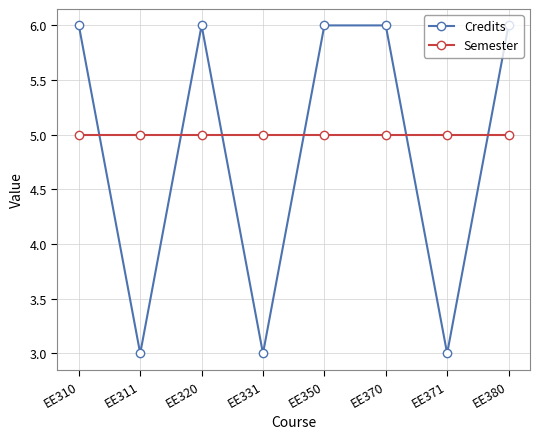

In Credits, how many points are lower than both neighbors (excluding endpoints)?

3